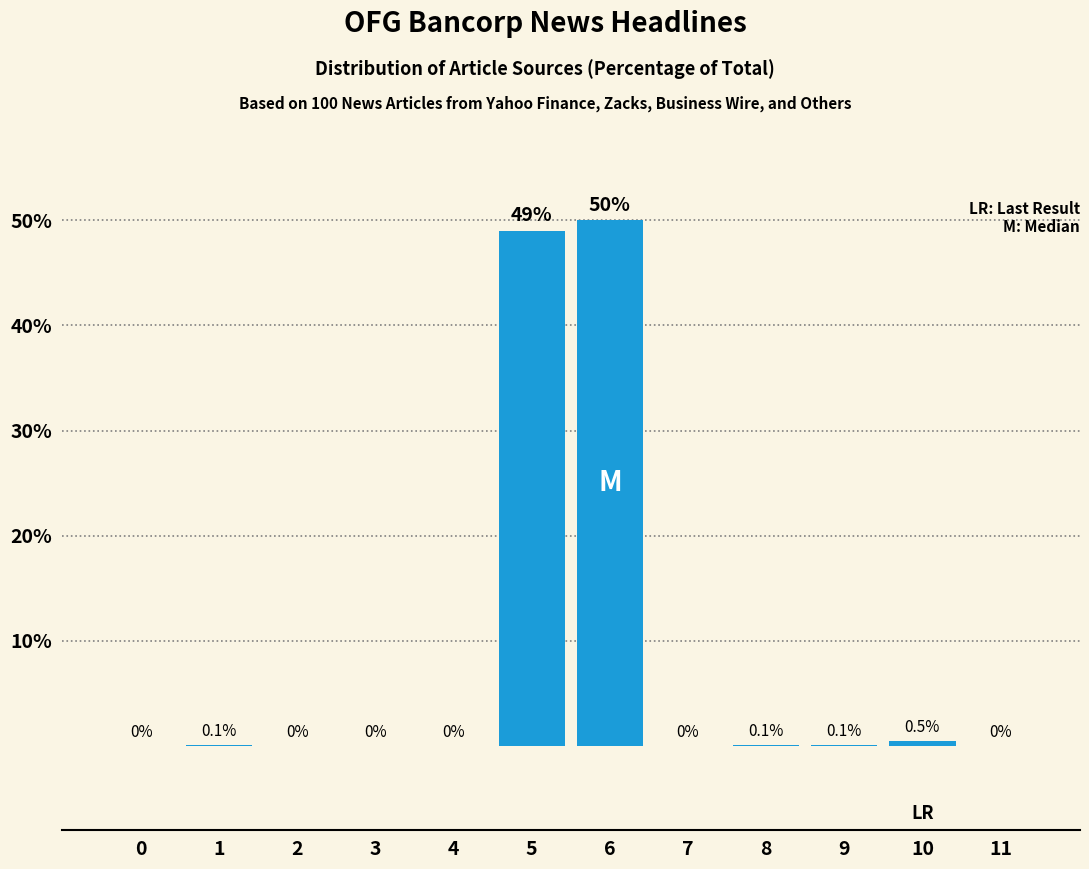

Reading left to right, transcribe all the data shown in this chart.

0=0.0	1=0.1	2=0.0	3=0.0	4=0.0	5=49.0	6=50.0	7=0.0	8=0.1	9=0.1	10=0.5	11=0.0